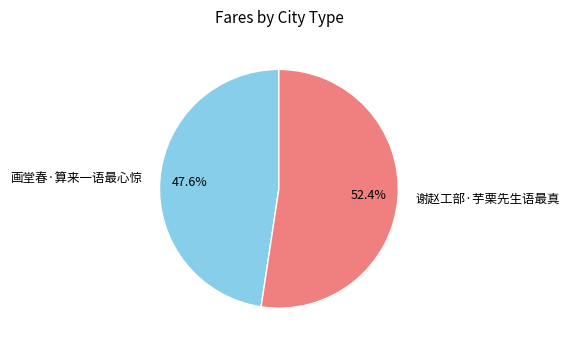

Rank the categories by value from lowest to highest.

画堂春·算来一语最心惊, 谢赵工部·芋栗先生语最真